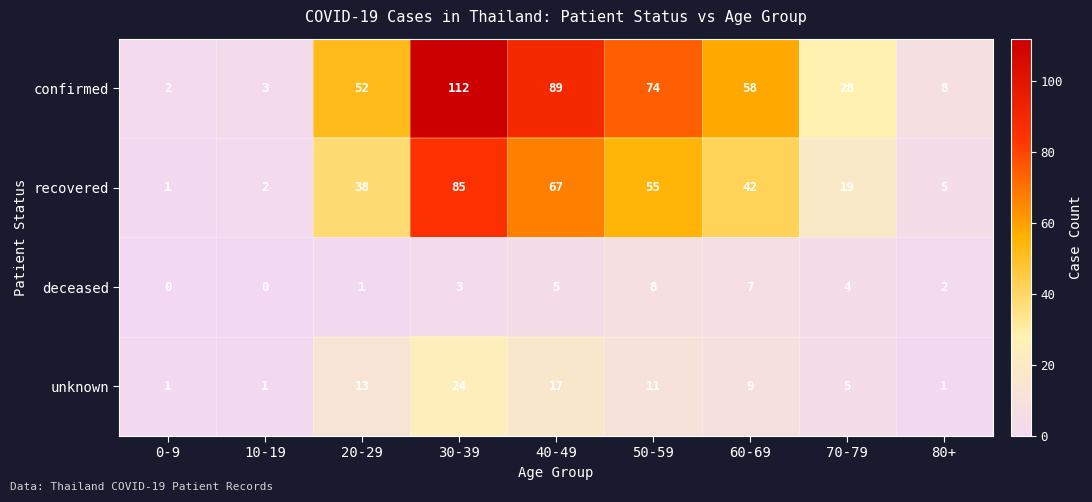

Which series changed the most between 40-49 and 60-69?

confirmed